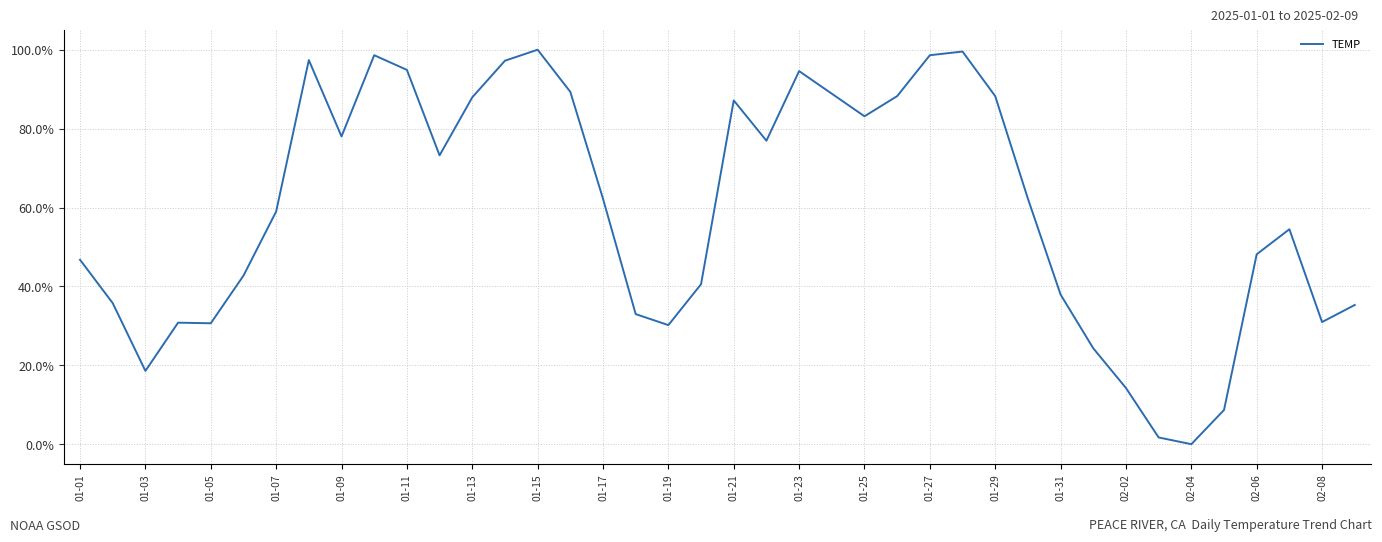

What is the difference between the maximum and minimum values?

100.0